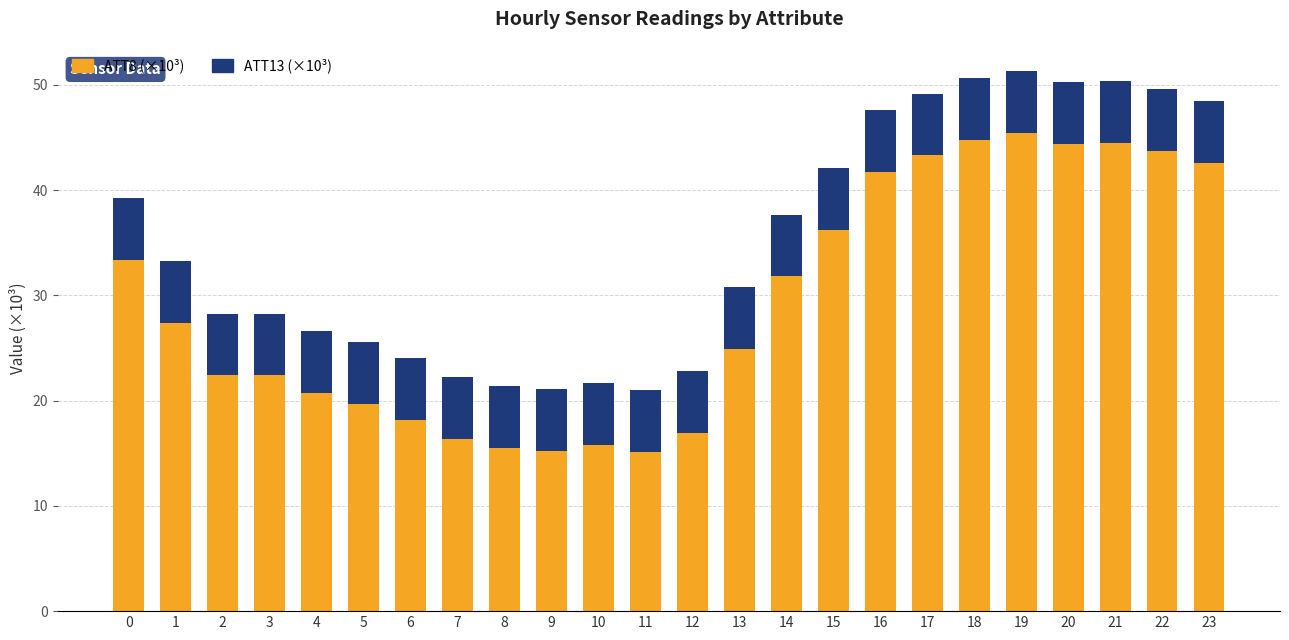

What is the maximum value for ATT8 (×10³)?

45.4